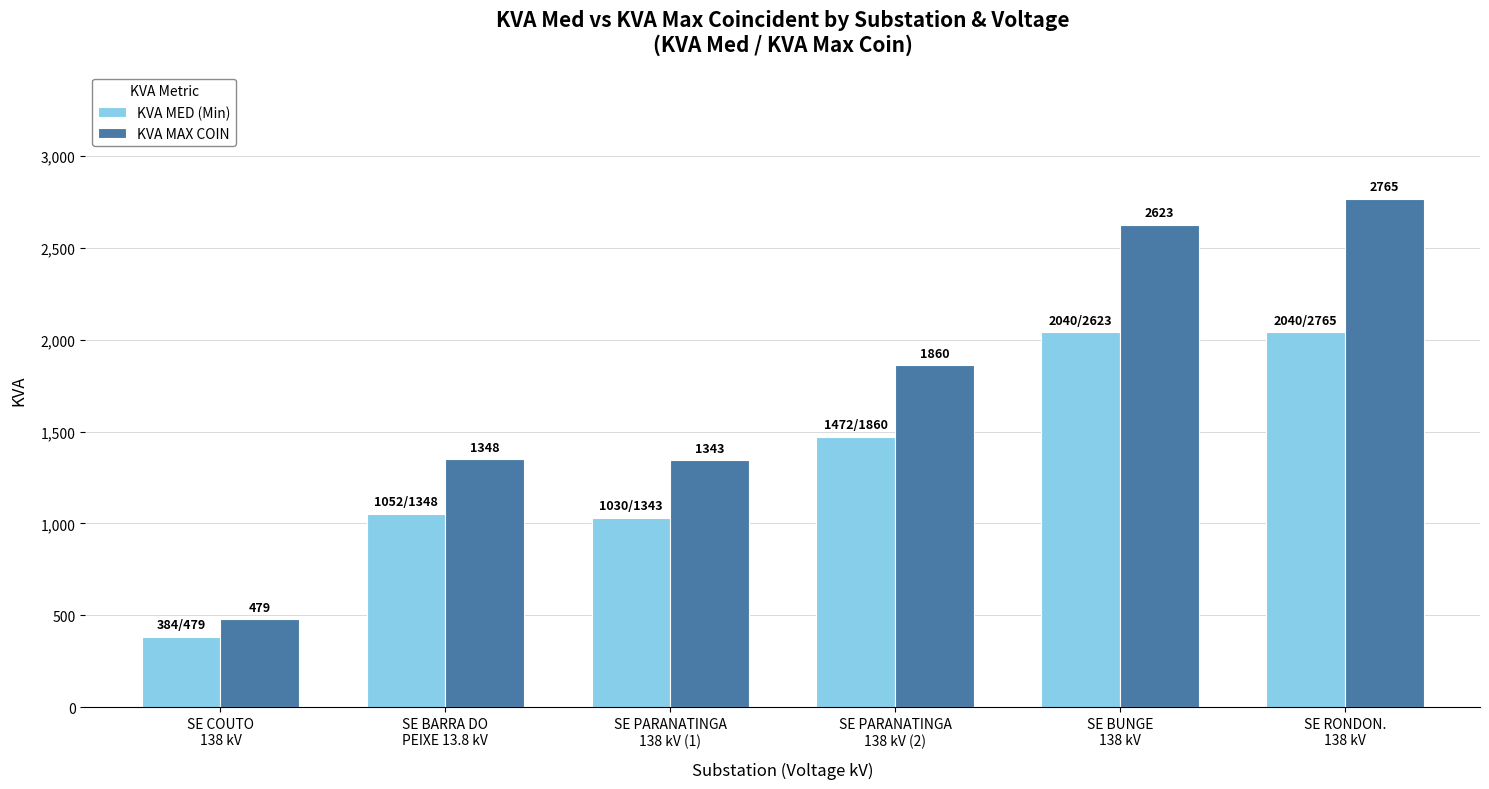

Which category has the lowest value across all series?

SE COUTO
138 kV